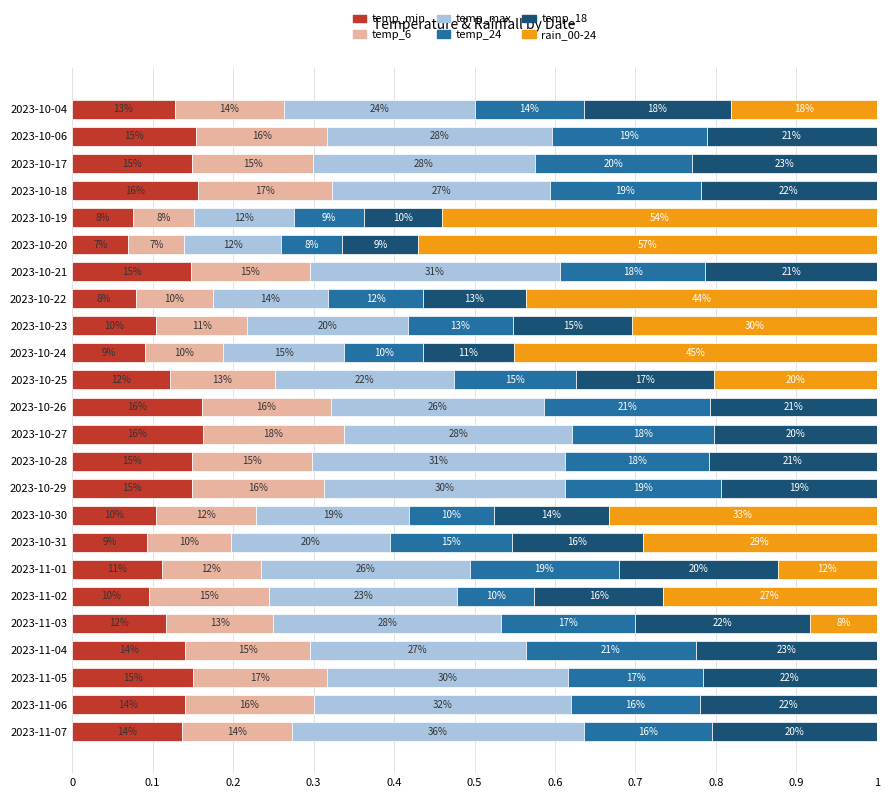

Reading left to right, extract all data points from this chart.

temp_min: 0.1	0.2	0.1	0.2	0.1	0.1	0.1	0.1	0.1	0.1	0.1	0.2	0.2	0.1	0.1	0.1	0.1	0.1	0.1	0.1	0.1	0.1	0.1	0.1
temp_6: 0.1	0.2	0.1	0.2	0.1	0.1	0.1	0.1	0.1	0.1	0.1	0.2	0.2	0.1	0.2	0.1	0.1	0.1	0.1	0.1	0.2	0.2	0.2	0.1
temp_max: 0.2	0.3	0.3	0.3	0.1	0.1	0.3	0.1	0.2	0.2	0.2	0.3	0.3	0.3	0.3	0.2	0.2	0.3	0.2	0.3	0.3	0.3	0.3	0.4
temp_24: 0.1	0.2	0.2	0.2	0.1	0.1	0.2	0.1	0.1	0.1	0.2	0.2	0.2	0.2	0.2	0.1	0.2	0.2	0.1	0.2	0.2	0.2	0.2	0.2
temp_18: 0.2	0.2	0.2	0.2	0.1	0.1	0.2	0.1	0.1	0.1	0.2	0.2	0.2	0.2	0.2	0.1	0.2	0.2	0.2	0.2	0.2	0.2	0.2	0.2
rain_00-24: 0.2	0.0	0.0	0.0	0.5	0.6	0.0	0.4	0.3	0.5	0.2	0.0	0.0	0.0	0.0	0.3	0.3	0.1	0.3	0.1	0.0	0.0	0.0	0.0